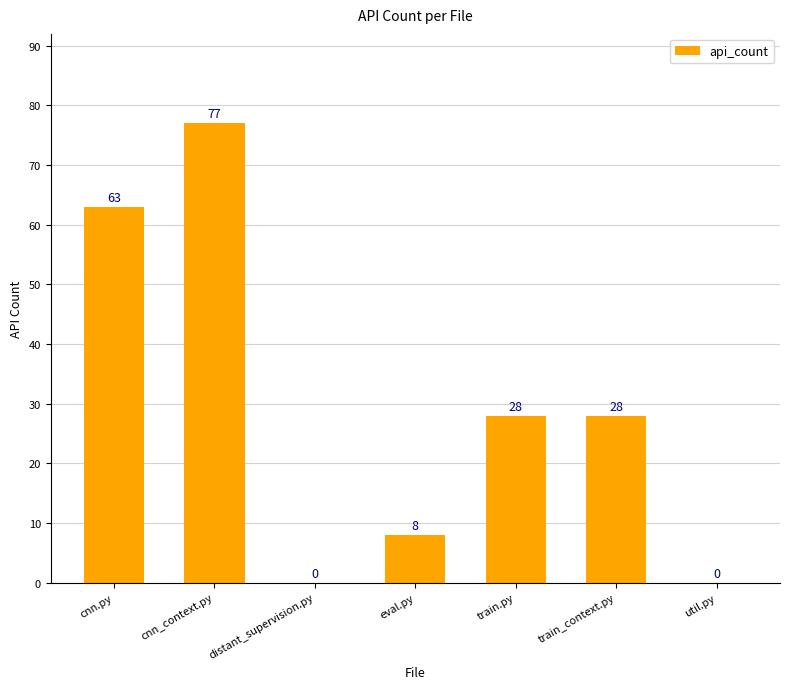

Which has a higher value, train_context.py or cnn.py?

cnn.py